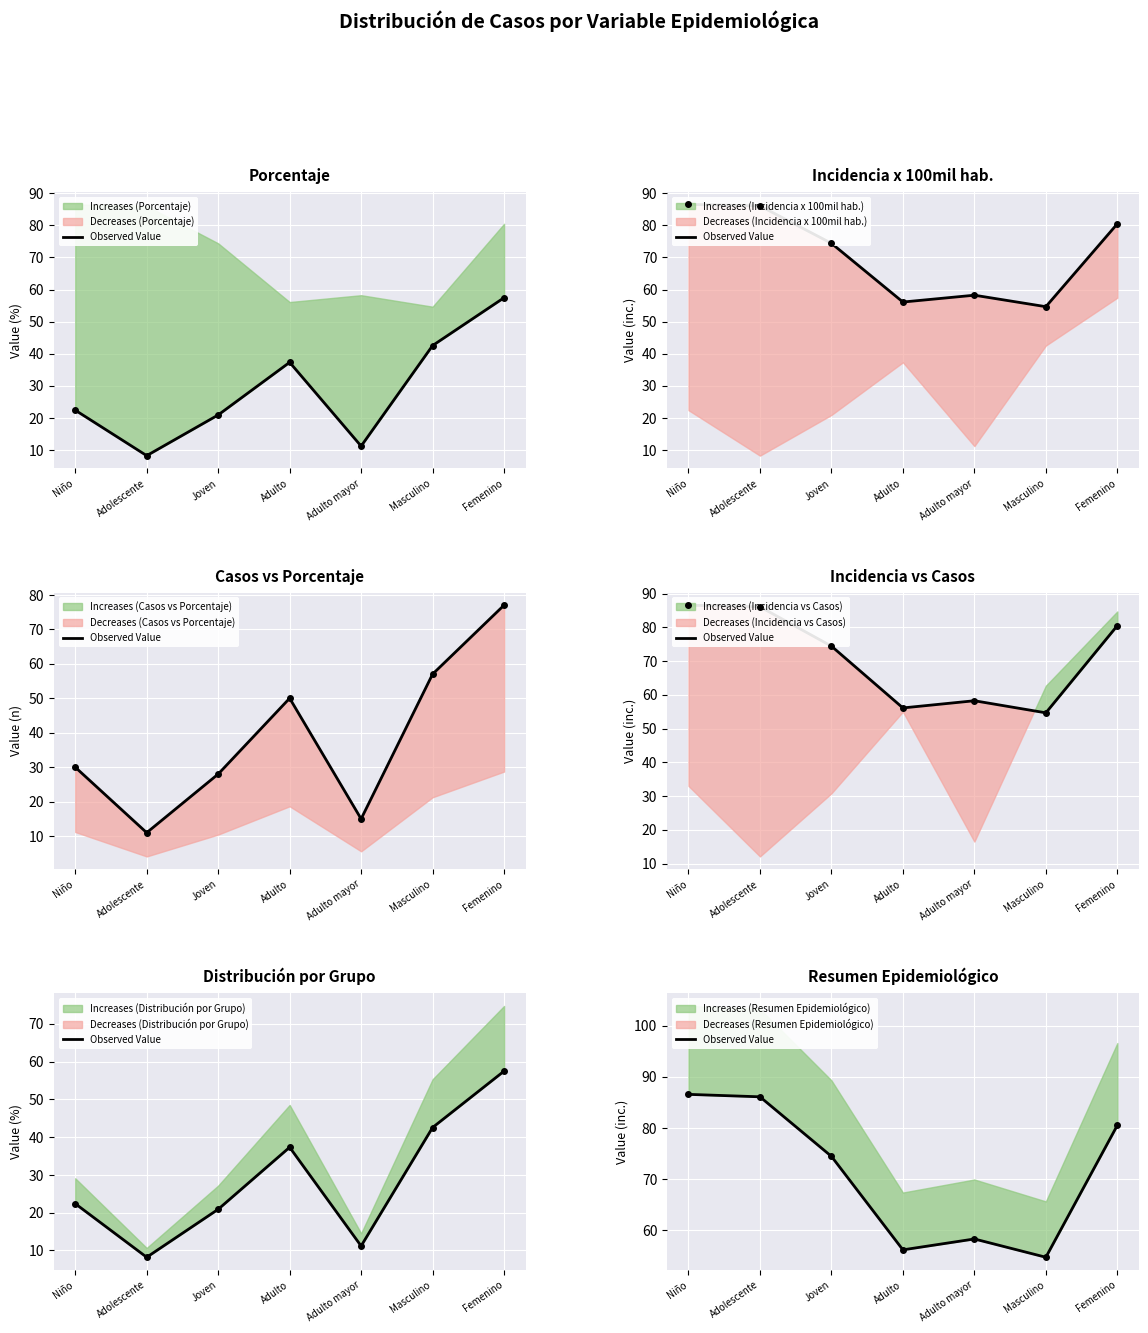

List the labels in order of value, largest first.

Niño, Adolescente, Femenino, Joven, Adulto mayor, Adulto, Masculino